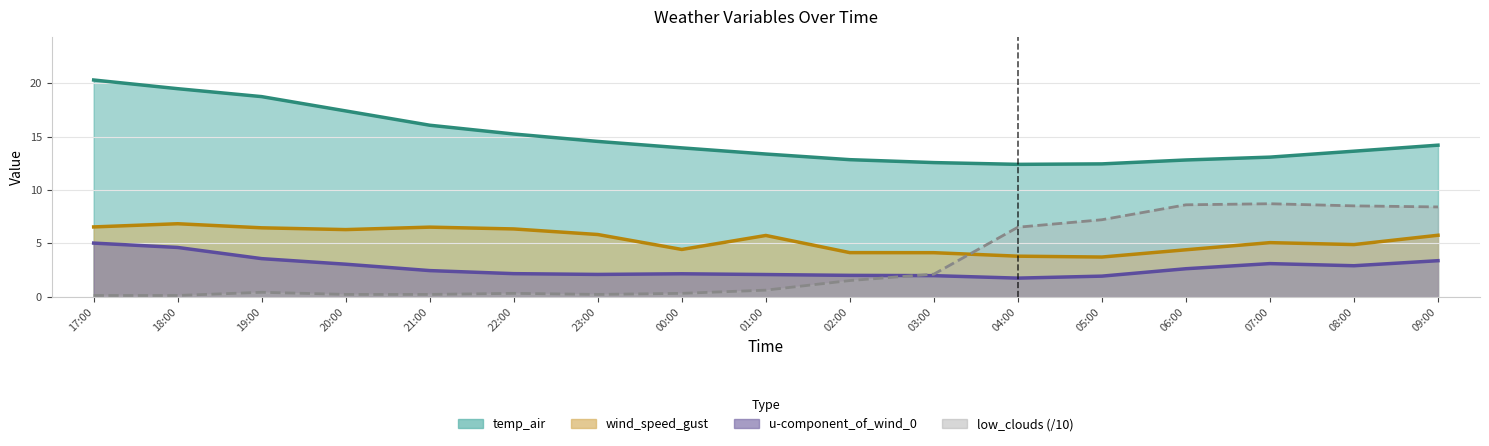

True or false: temp_air and low_clouds cross at least once.

False